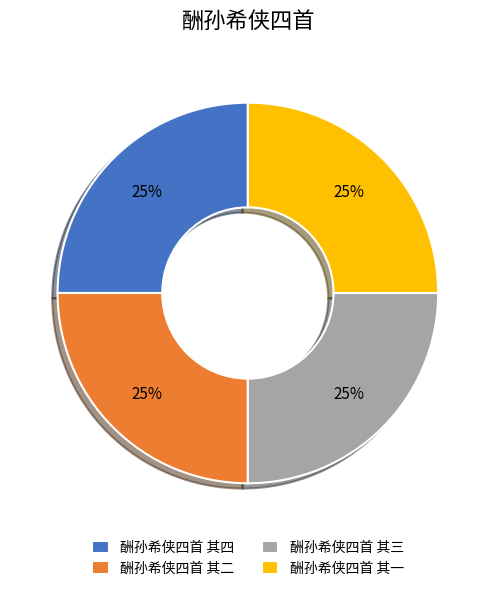

Is there a majority slice in this chart?

No